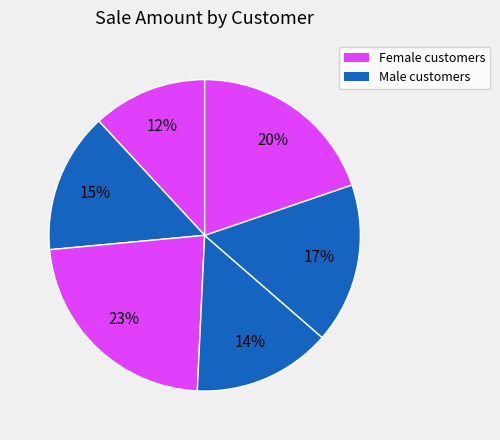

How many slices are in this pie chart?

6